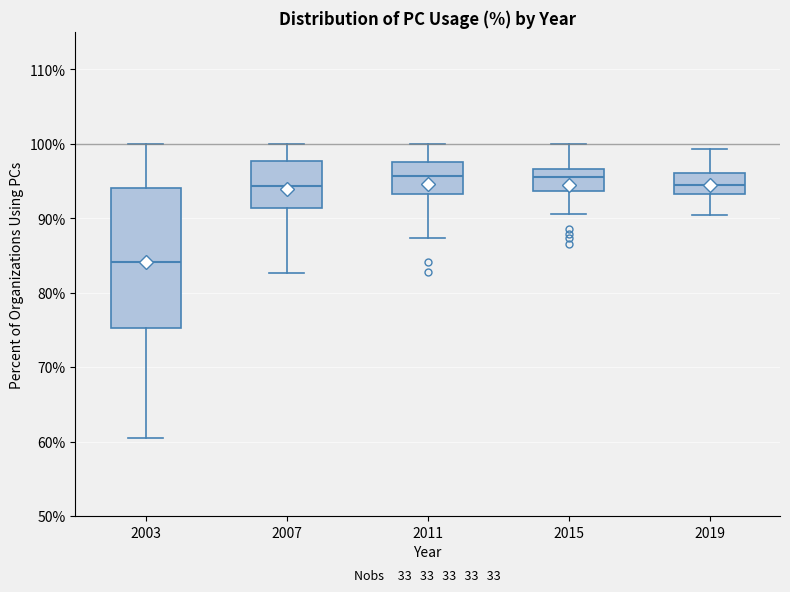

Reading left to right, read every box against the y-axis: the position of its median line, the range the box covers, and the ends of its whiskers. The values are not printed on the chart, so give them approximately, as read against the axis.

2003: median 84, box 75 to 94, whiskers 60 to 100
2007: median 94, box 91 to 98, whiskers 83 to 100
2011: median 96, box 93 to 98, whiskers 87 to 100
2015: median 96, box 94 to 97, whiskers 91 to 100
2019: median 94, box 93 to 96, whiskers 90 to 99